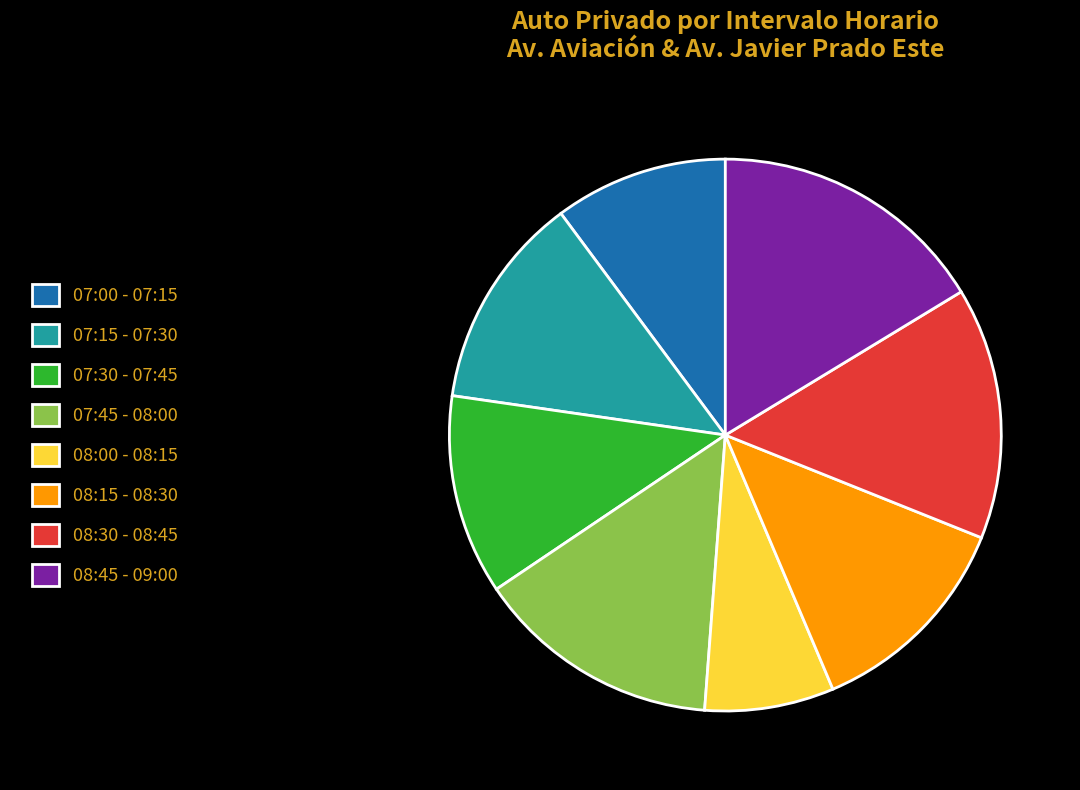

The 07:15 - 07:30 slice represents 1% of the pie. True or false?

False